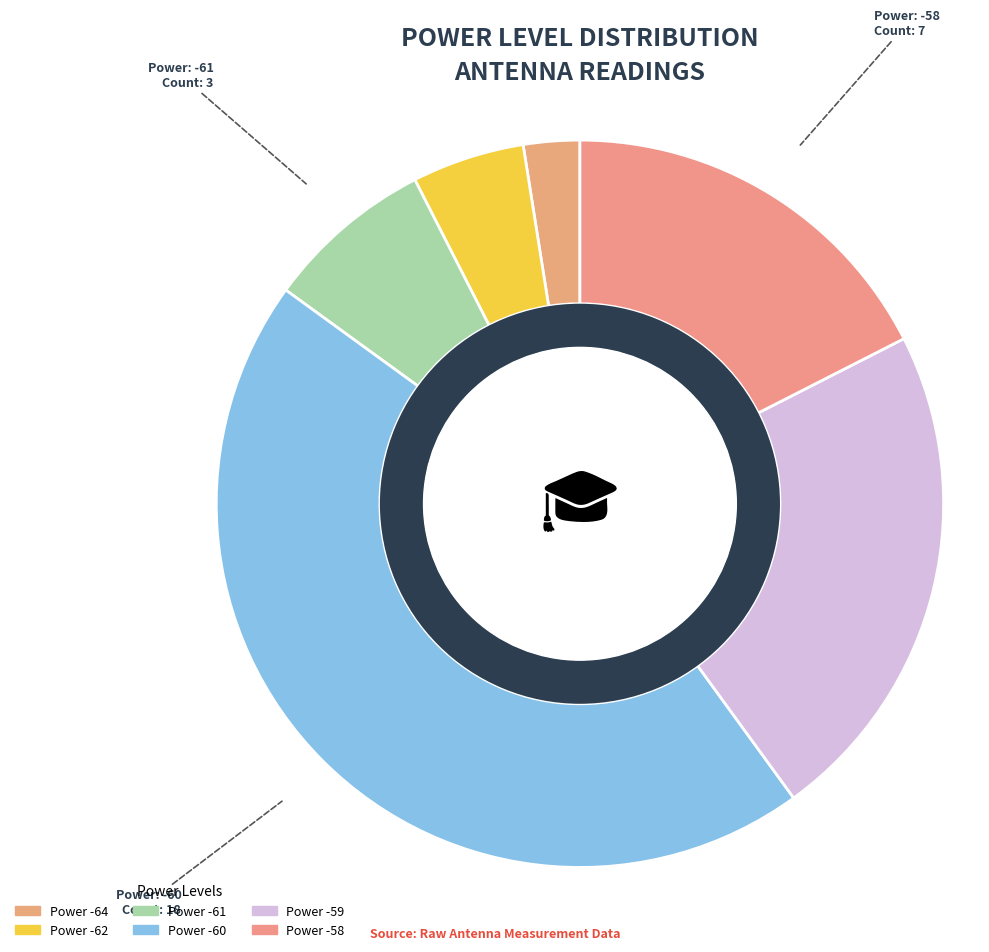

The -59 slice represents 18% of the pie. True or false?

False